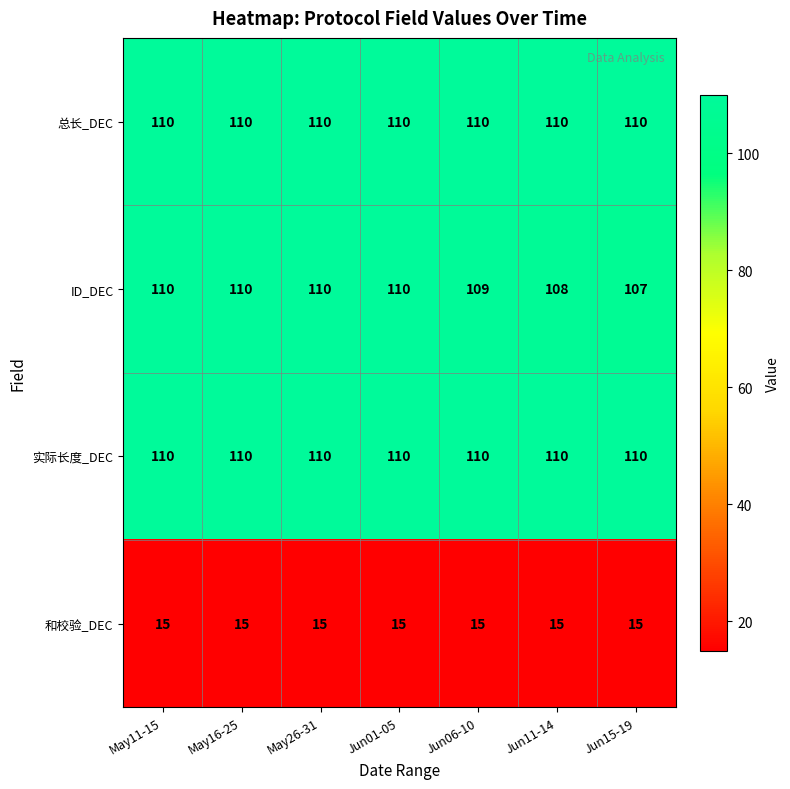

Which category has the lowest value in the ID_DEC series?

Jun15-19